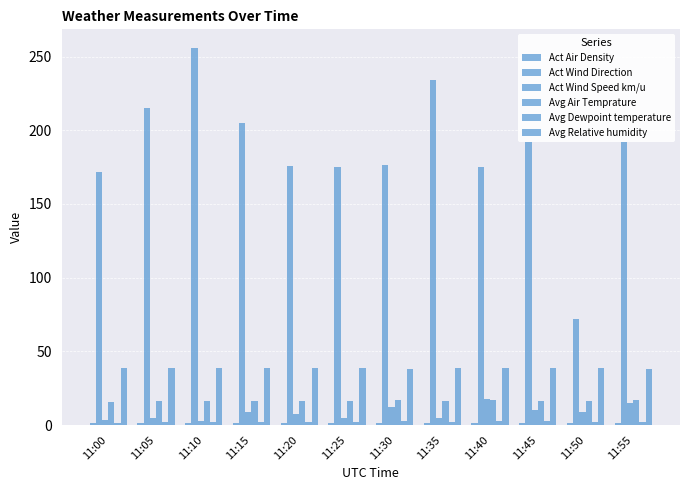

True or false: Avg Relative humidity has a value of 38.6 at 11:15.

True